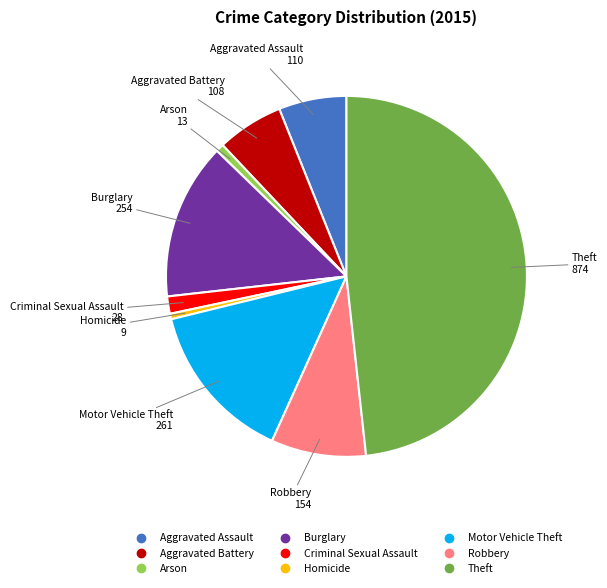

Do Arson and Aggravated Assault together represent more than half of the pie?

No